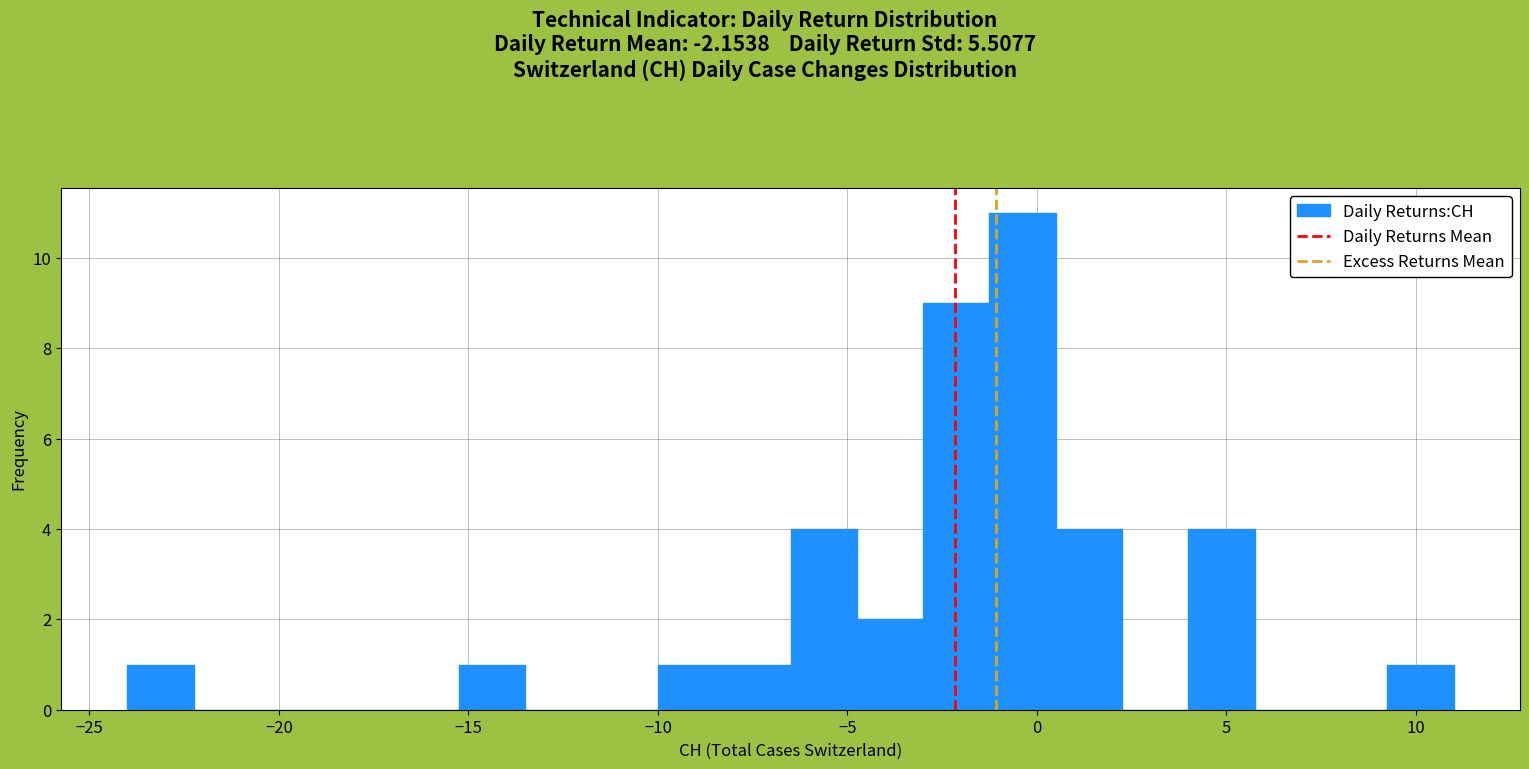

Around what value on the x-axis is the tallest bar? Give the approximate position of its centre, as read against the axis.

-0.5